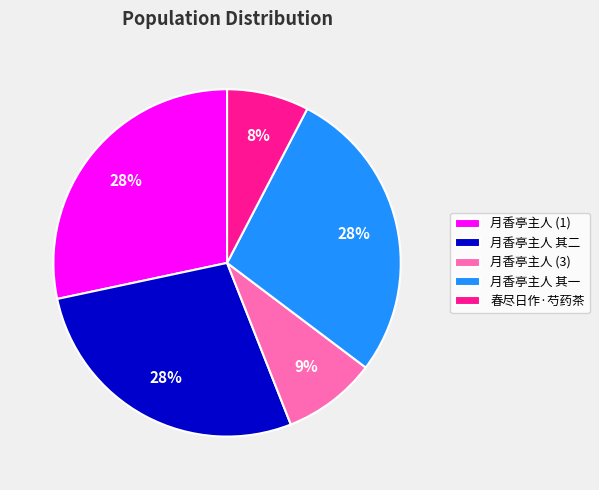

Count the number of slices in the pie.

5